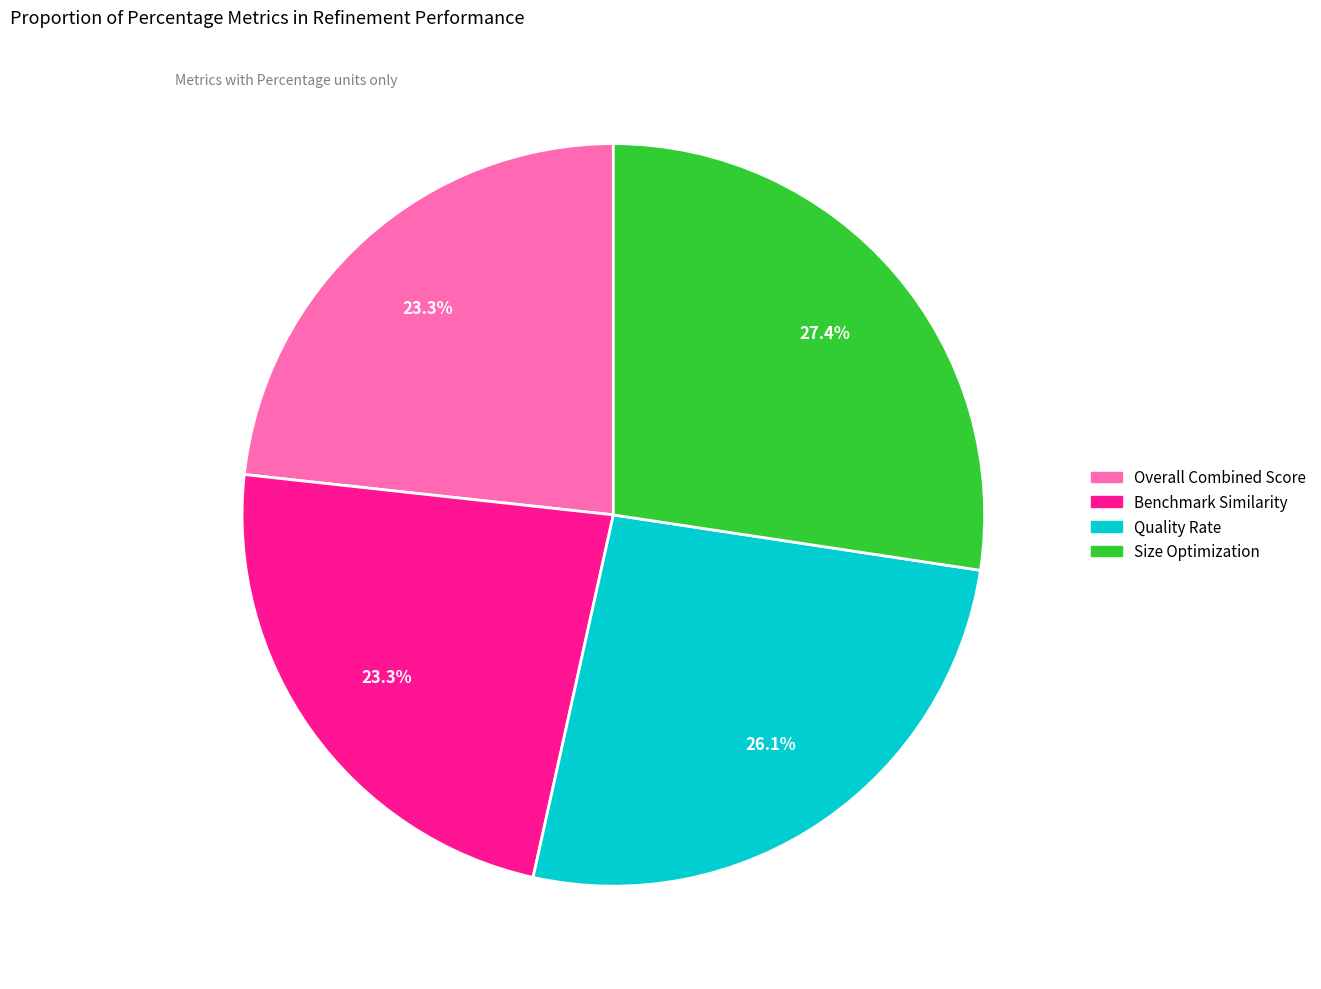

To the nearest percent, what portion does Benchmark Similarity represent?

23%